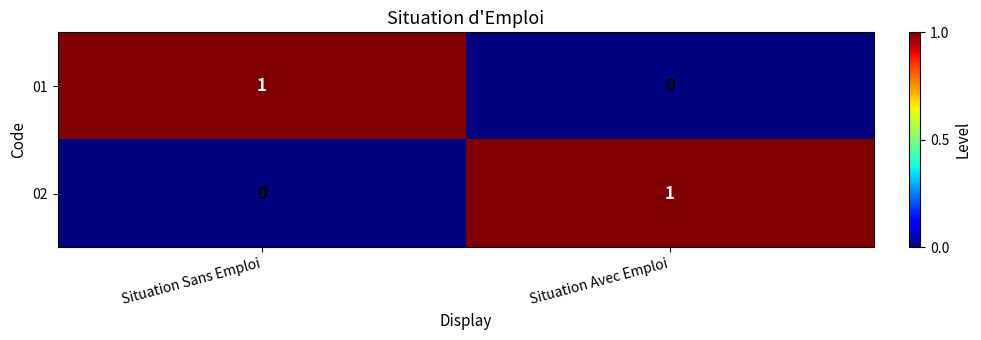

Where is 01 nearest to the value 0?

Situation Avec Emploi